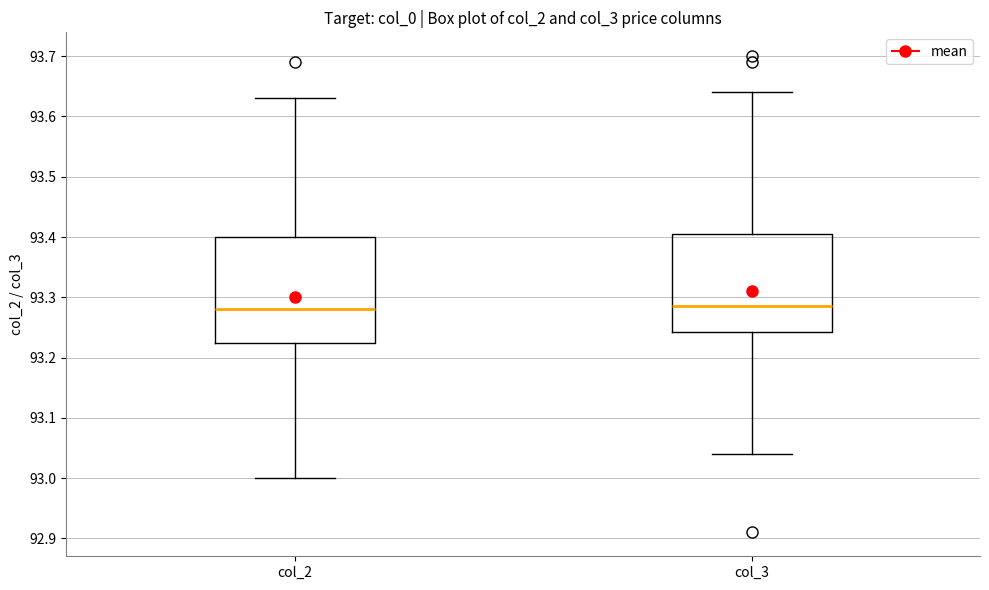

Where is the upper edge of the box for col_2 on the y-axis? The values are not printed on the chart, so give them approximately, as read against the axis.

93.40